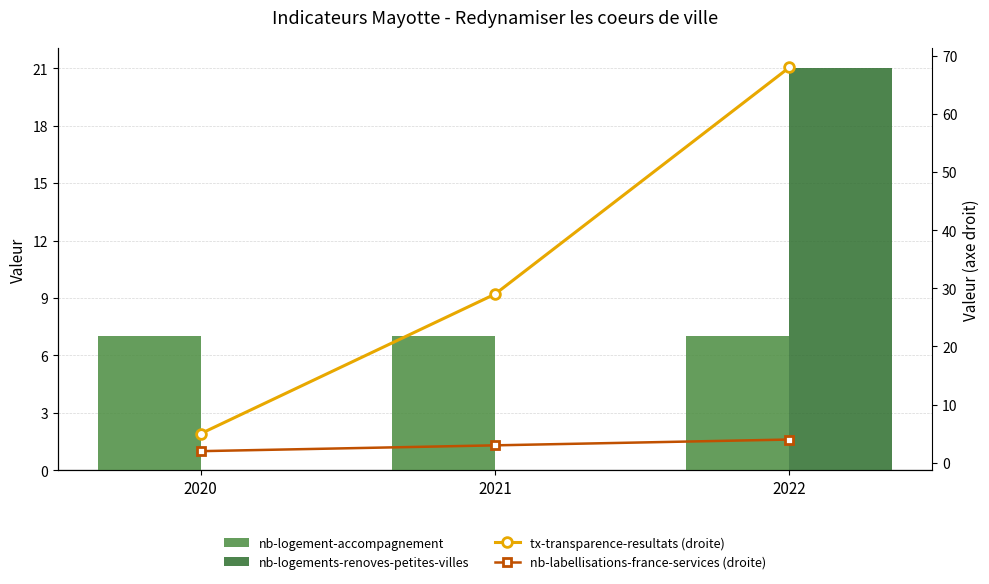

What is the minimum value for tx-transparence-resultats (droite)?

5